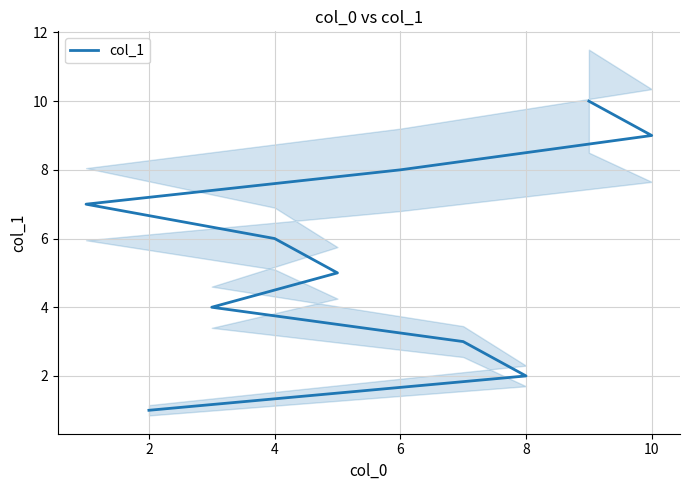

Which label corresponds to the largest value in the chart?

9